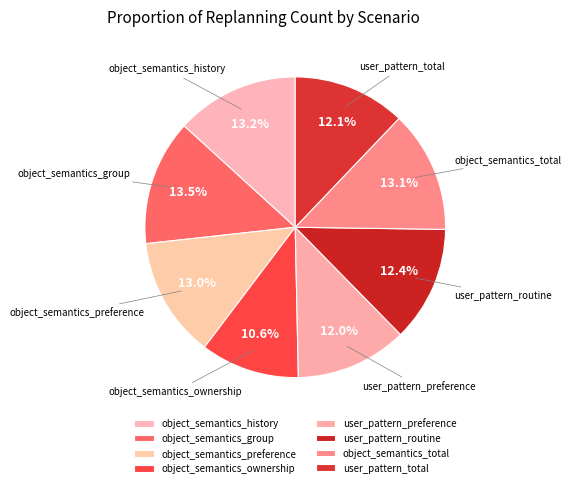

To the nearest percent, what is the difference between the largest and smallest slice percentages?

3%